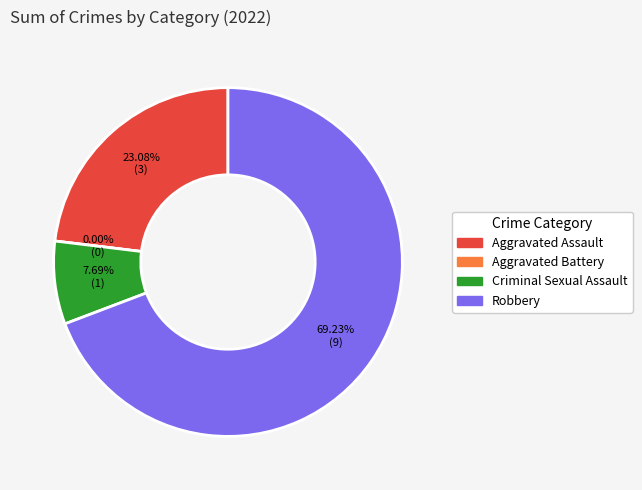

How many slices are in this pie chart?

4